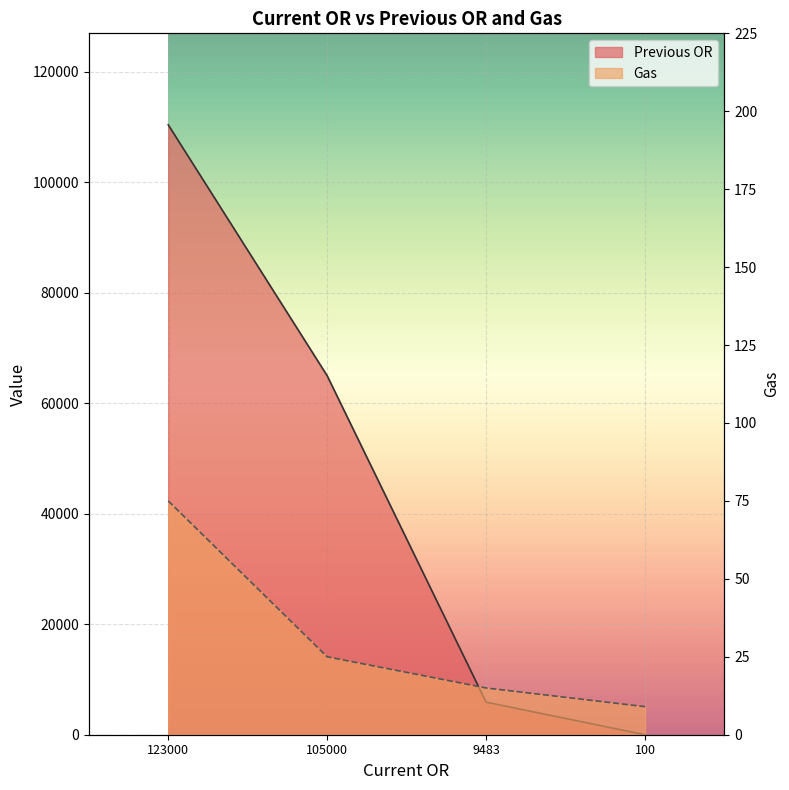

Is it true that Gas equals 52 at 123000?

False